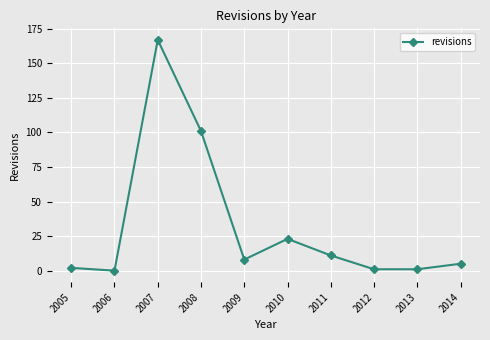

Which has a higher value, 2014 or 2008?

2008